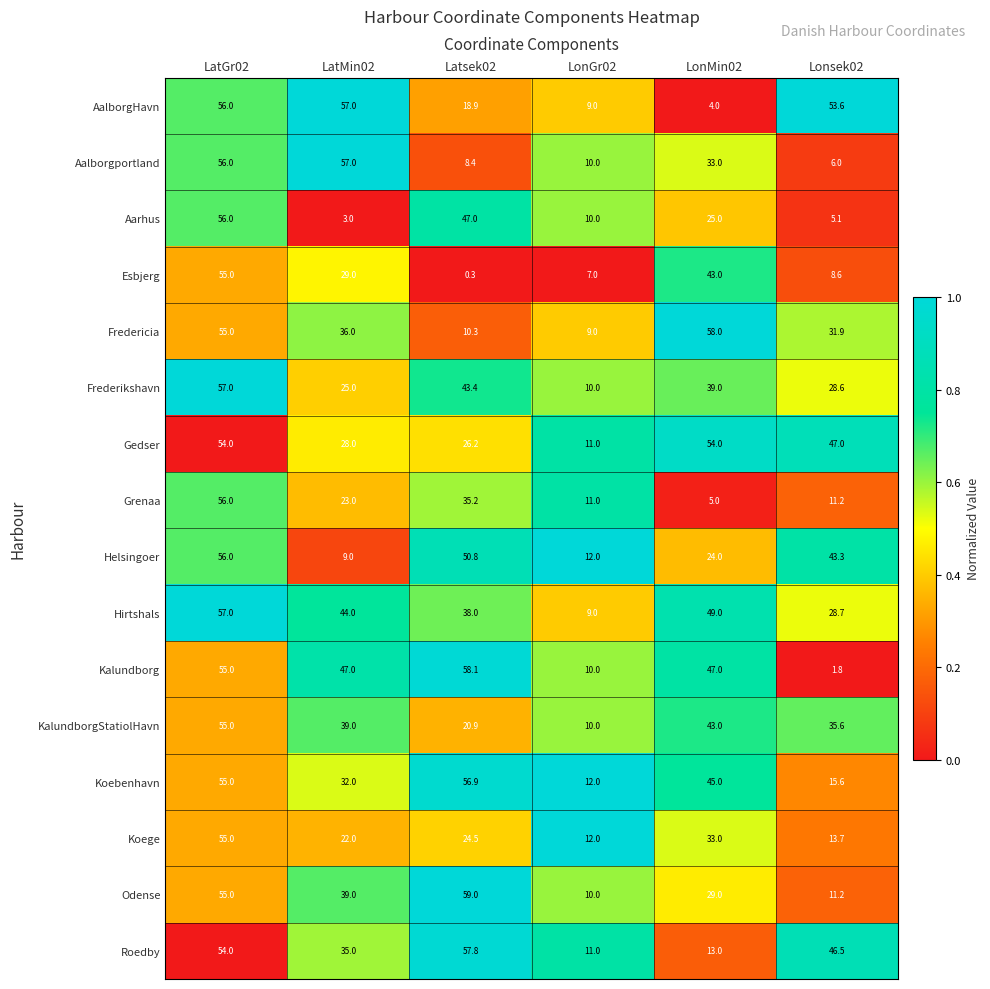

True or false: AalborgHavn has a value of 9.0 at LonGr02.

True